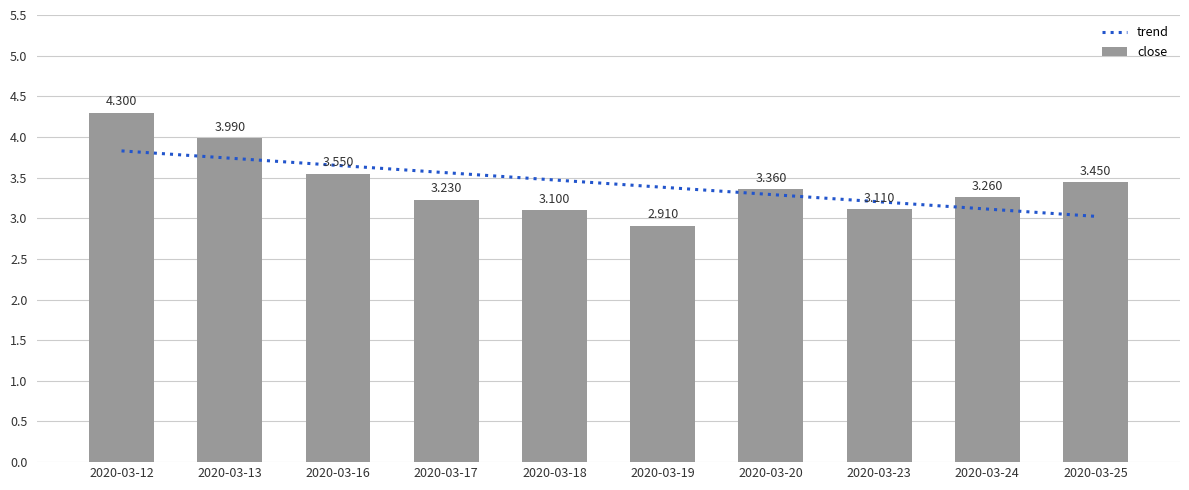

What is the maximum value shown in the chart?

4.3